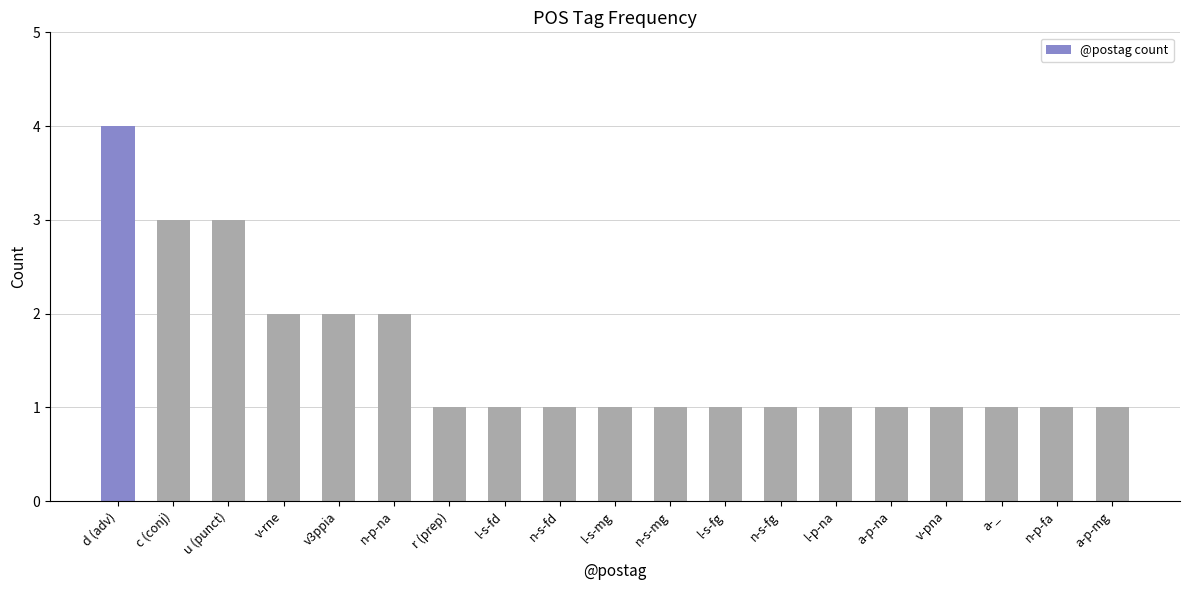

What is the value of the 9th bar from the left?

1